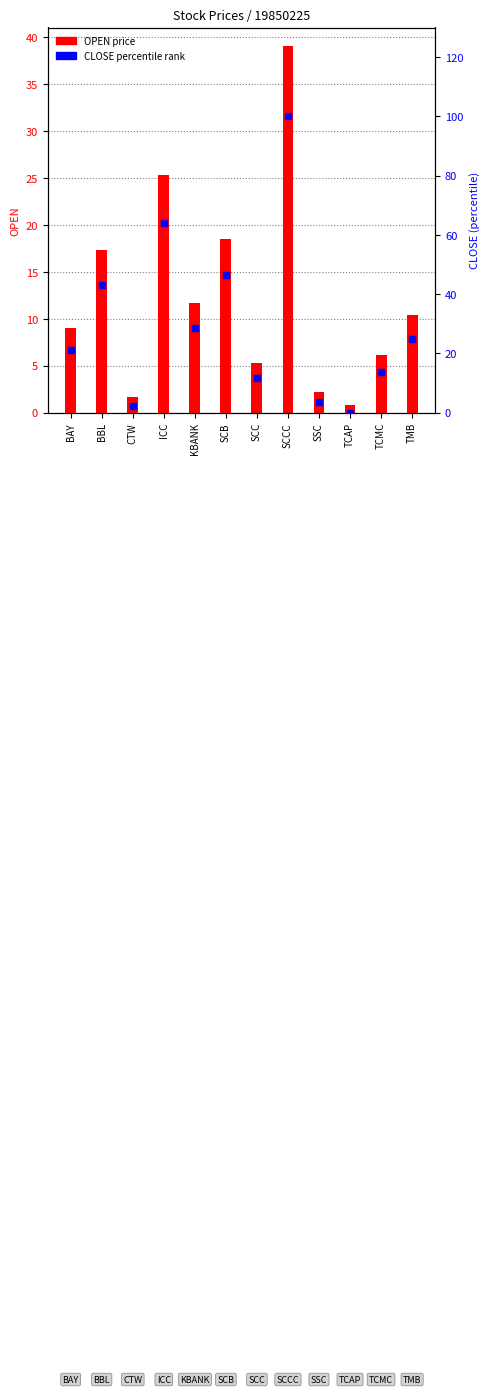

What is the total value across all series at TCAP?

0.8